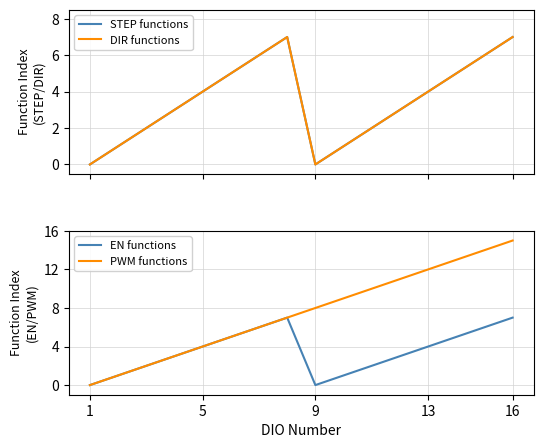

True or false: STEP functions and EN functions intersect in this chart.

False